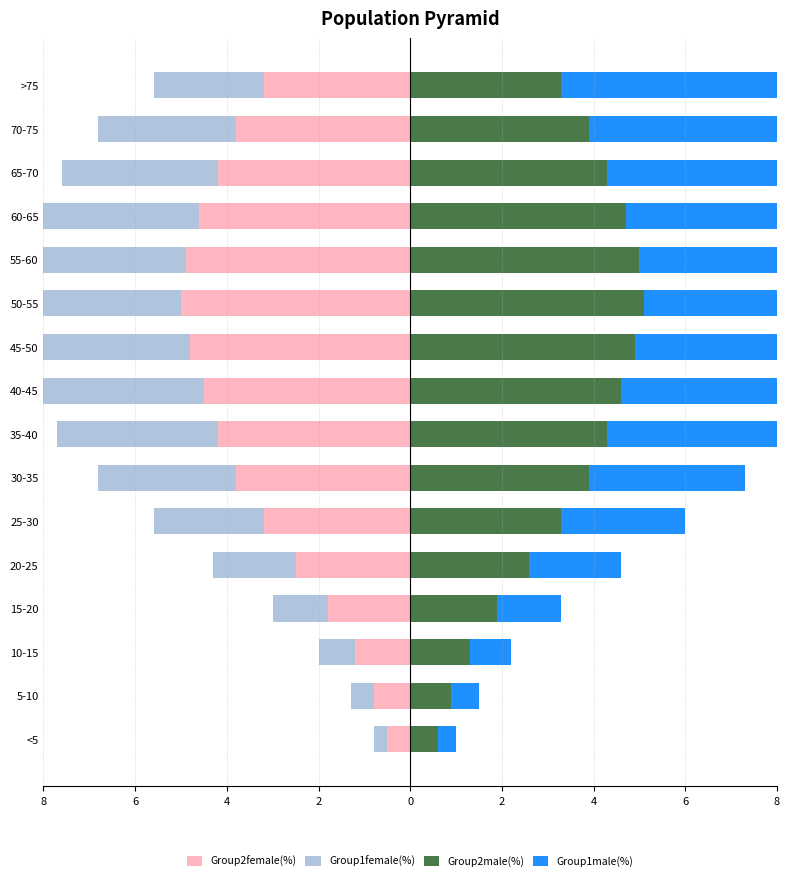

How many data points in Group2male(%) are less than 3?

5